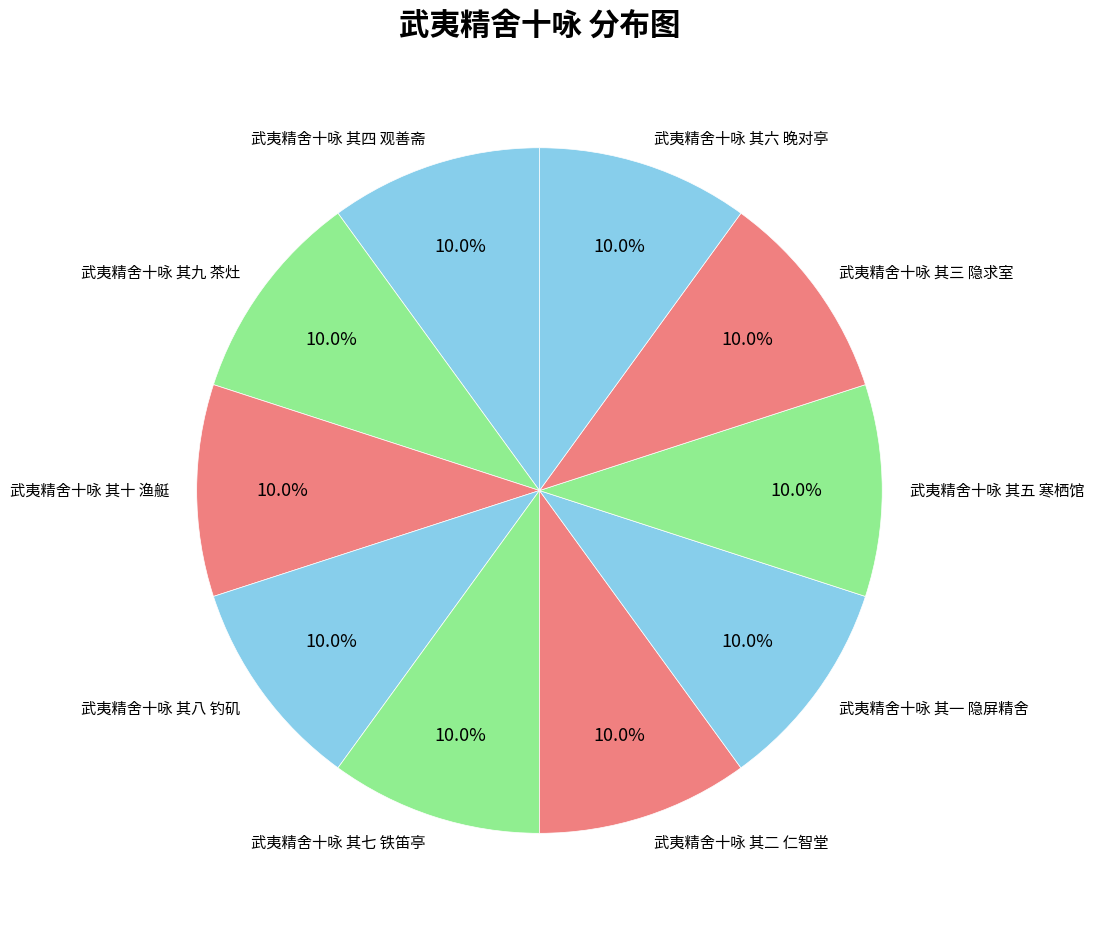

To the nearest percent, what percentage of the pie is 武夷精舍十咏 其四 观善斋?

10%